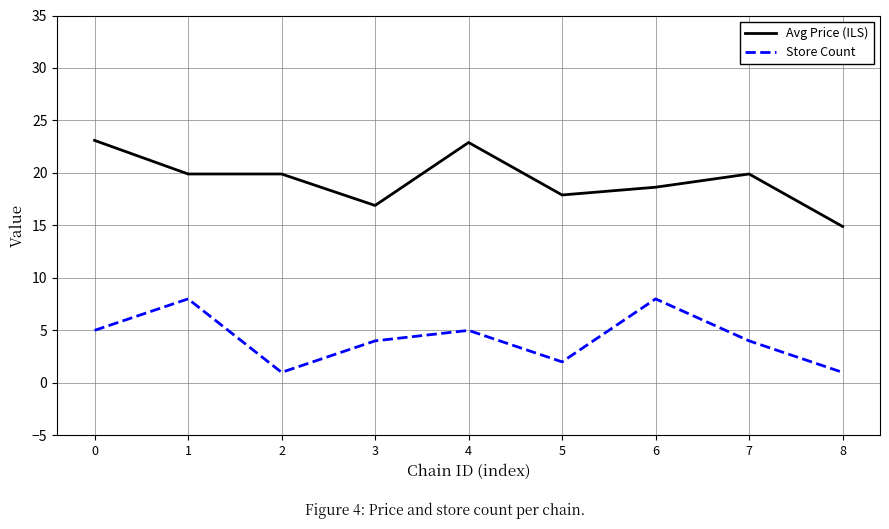

True or false: Avg Price (ILS) and Store Count intersect in this chart.

False